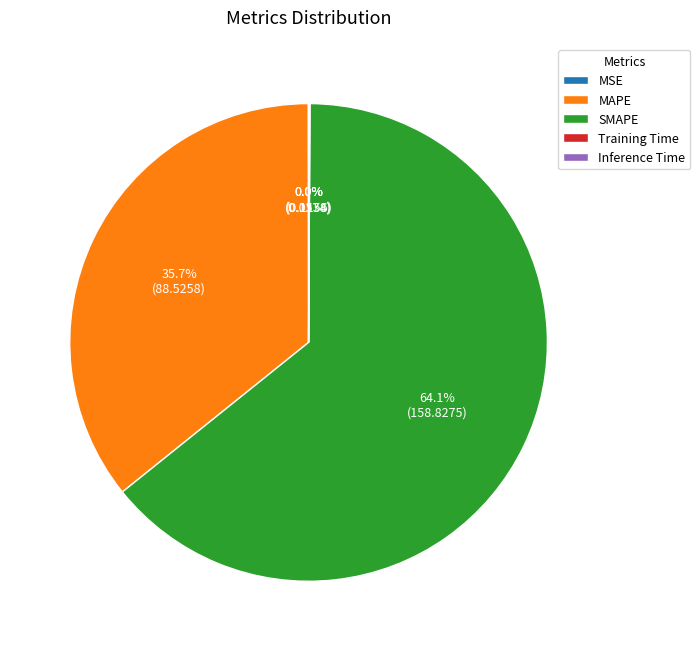

Approximately how many times larger is the value at SMAPE compared to MAPE?

1.8